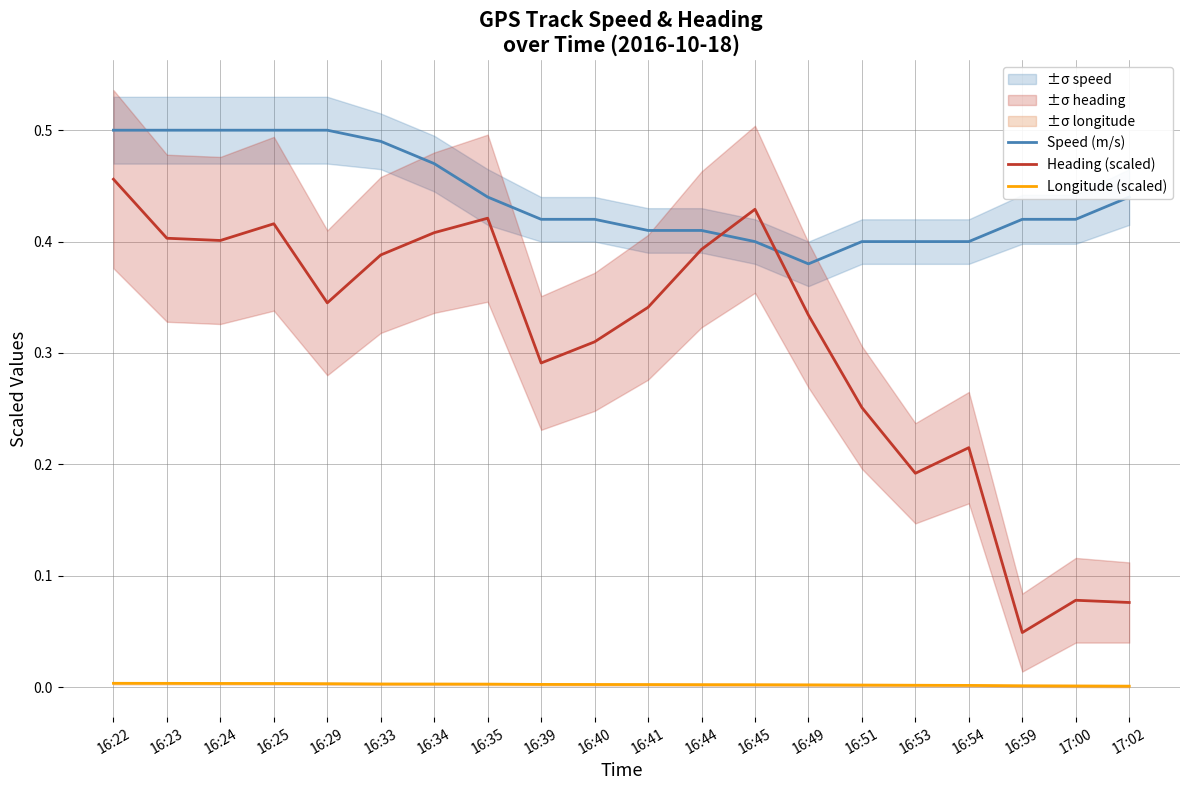

How many data points does each series have?

20